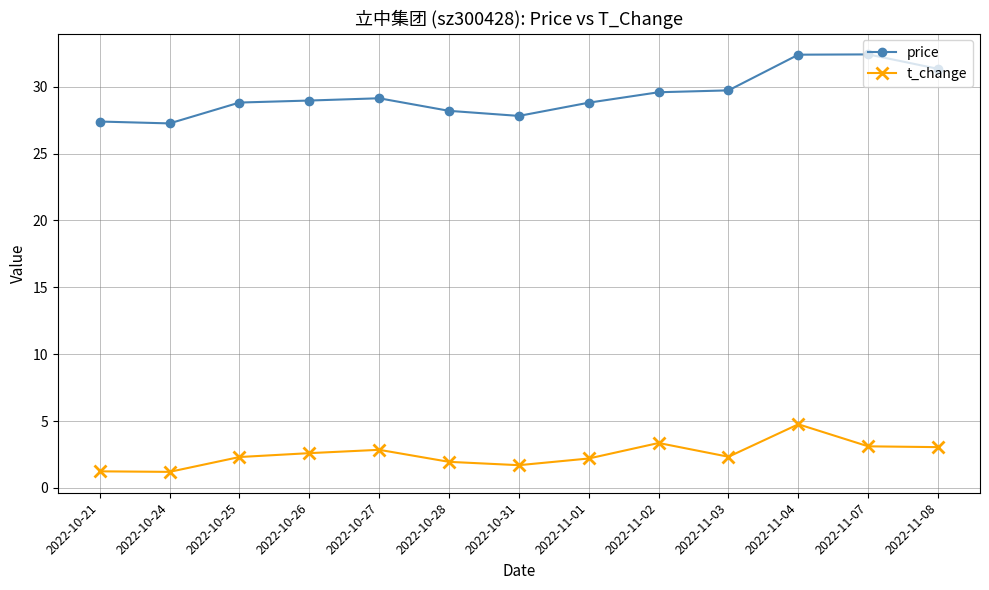

True or false: t_change has more than 1 points higher than both neighbors.

True